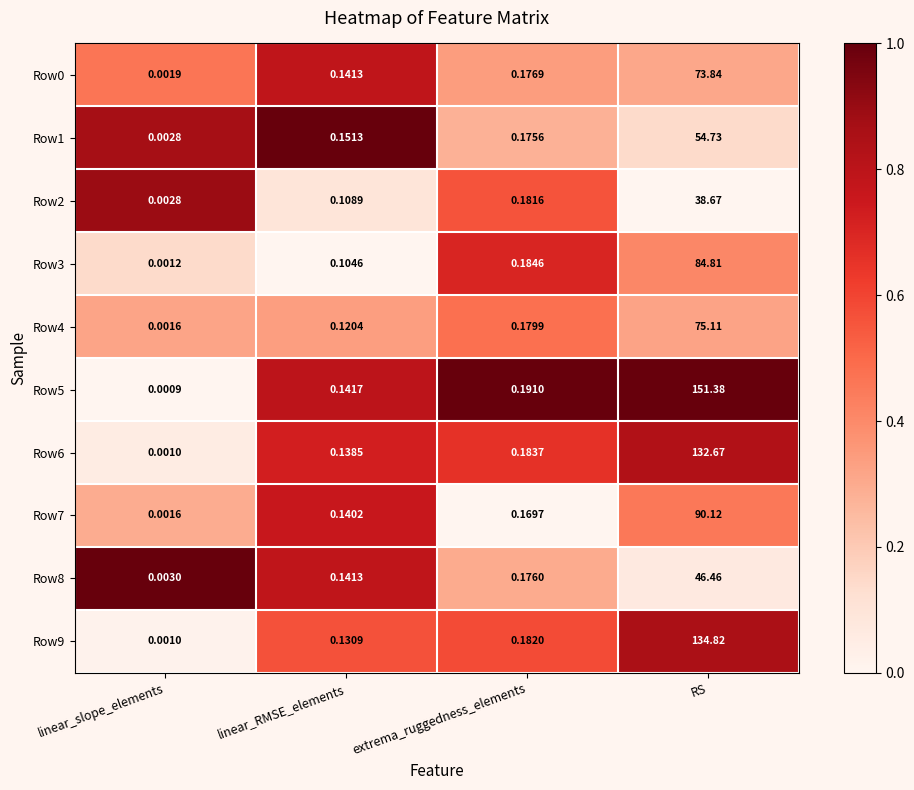

Rank the categories by Row1 value from lowest to highest.

linear_slope_elements, linear_RMSE_elements, extrema_ruggedness_elements, RS